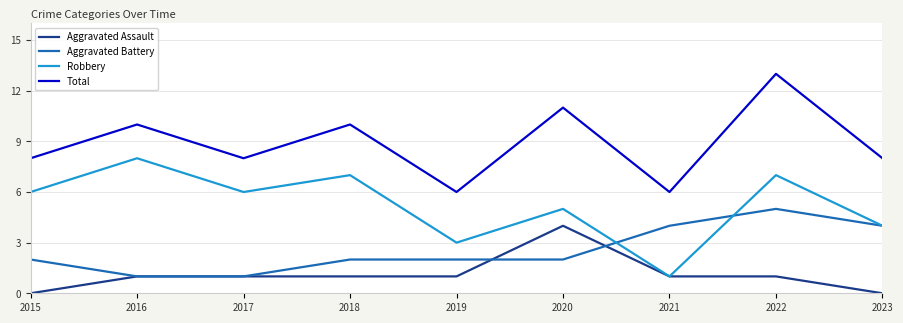

What is the total value across all series at 2017?

16